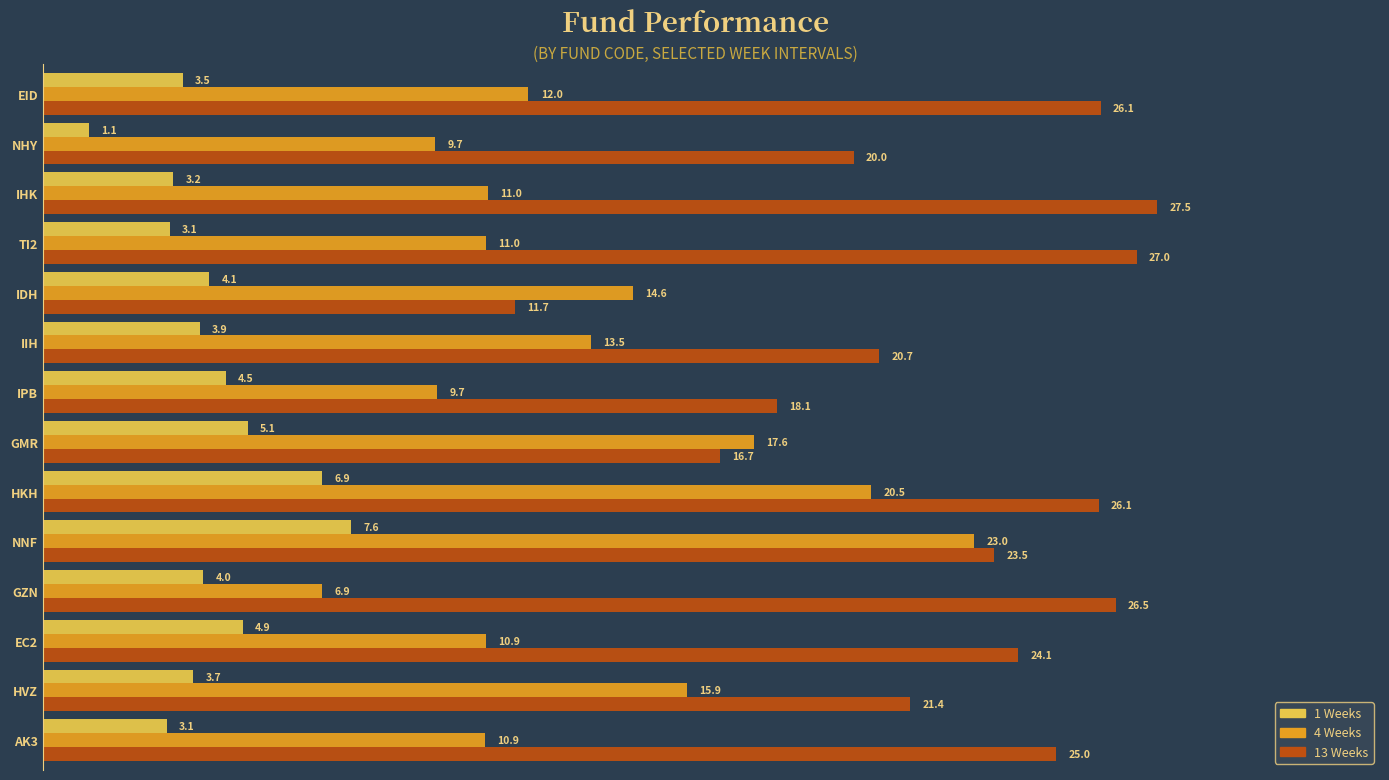

True or false: 1 Weeks has a value of 1.1 at NHY.

True